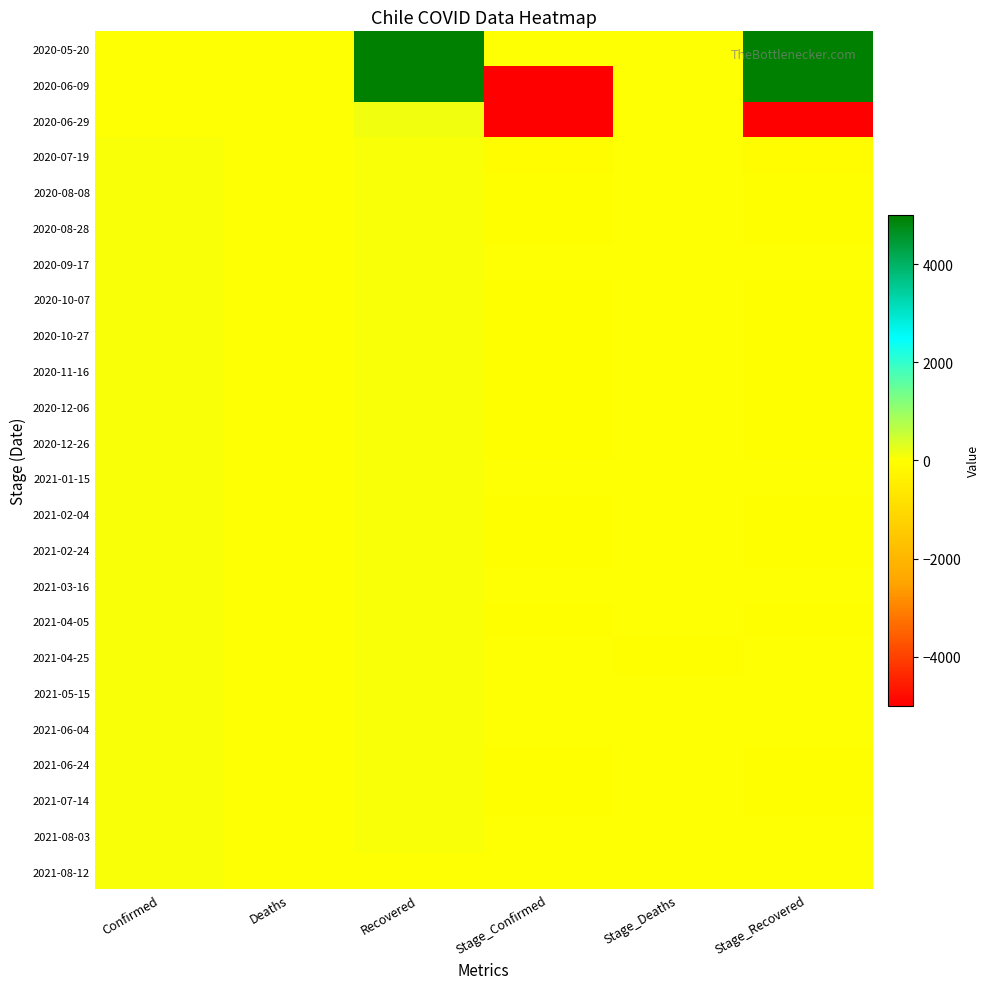

Which has a higher value, Recovered or Stage_Deaths?

Recovered